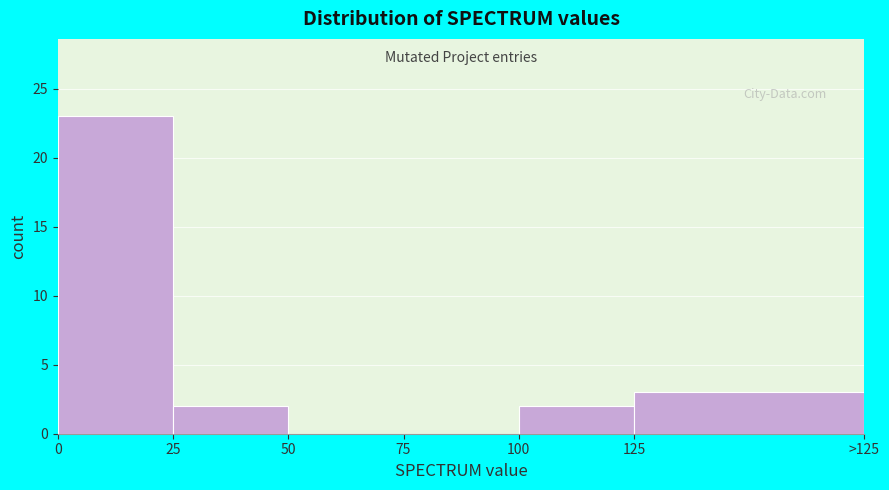

Reading right to left, transcribe all the data shown in this chart.

125=3	100=2	75=0	50=0	25=2	0=23